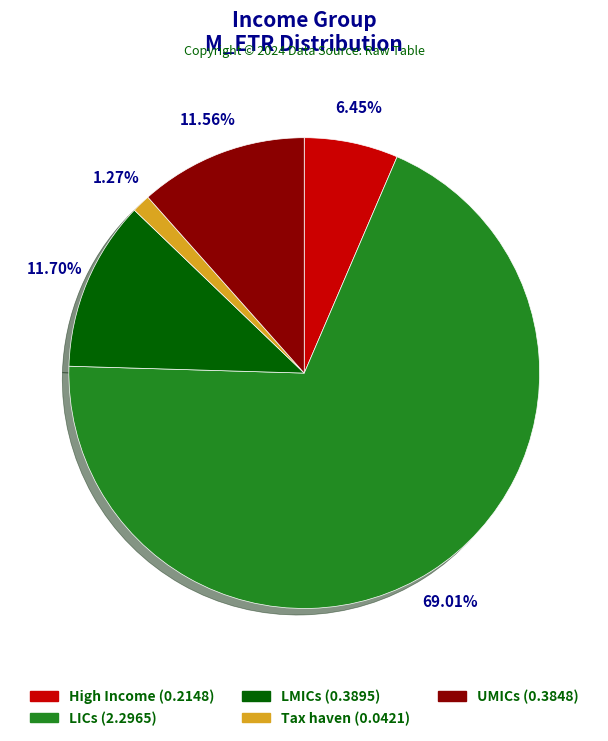

True or false: High Income accounts for 6% of the total.

True